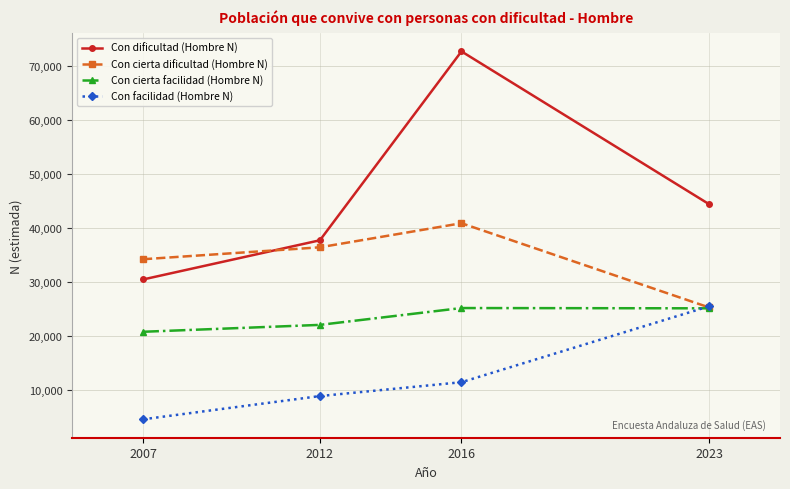

At how many categories does at least one series exceed 48357?

1